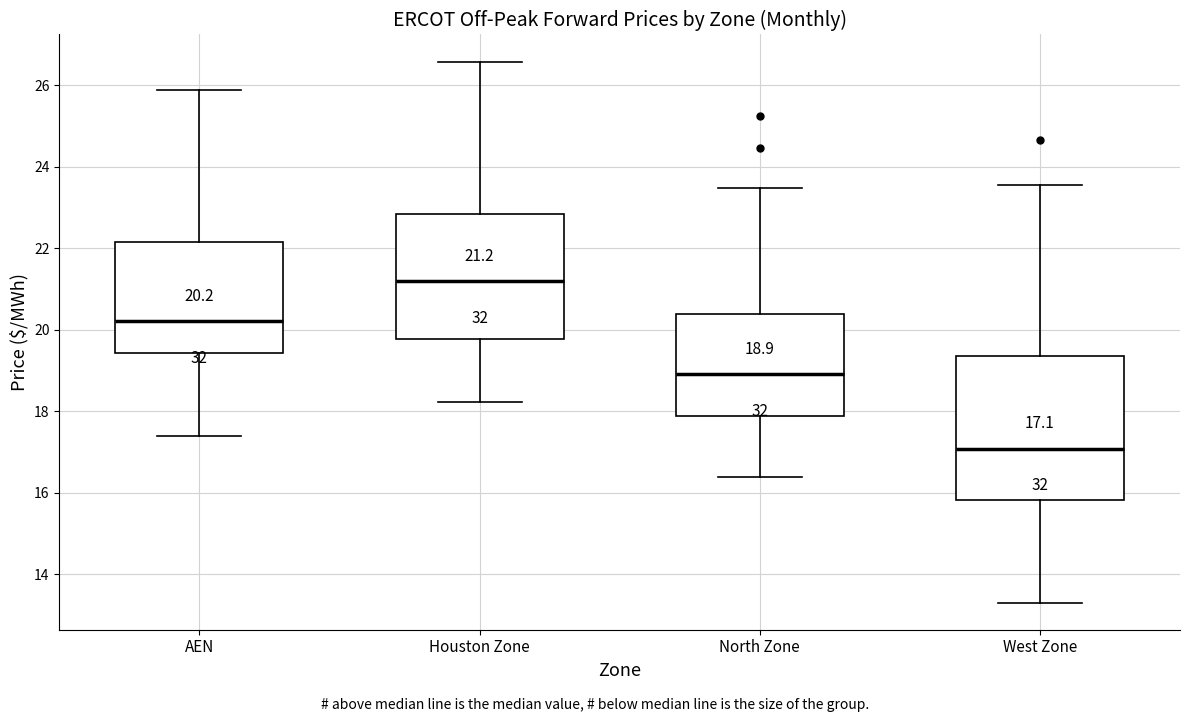

Which box has the highest median line?

Houston Zone